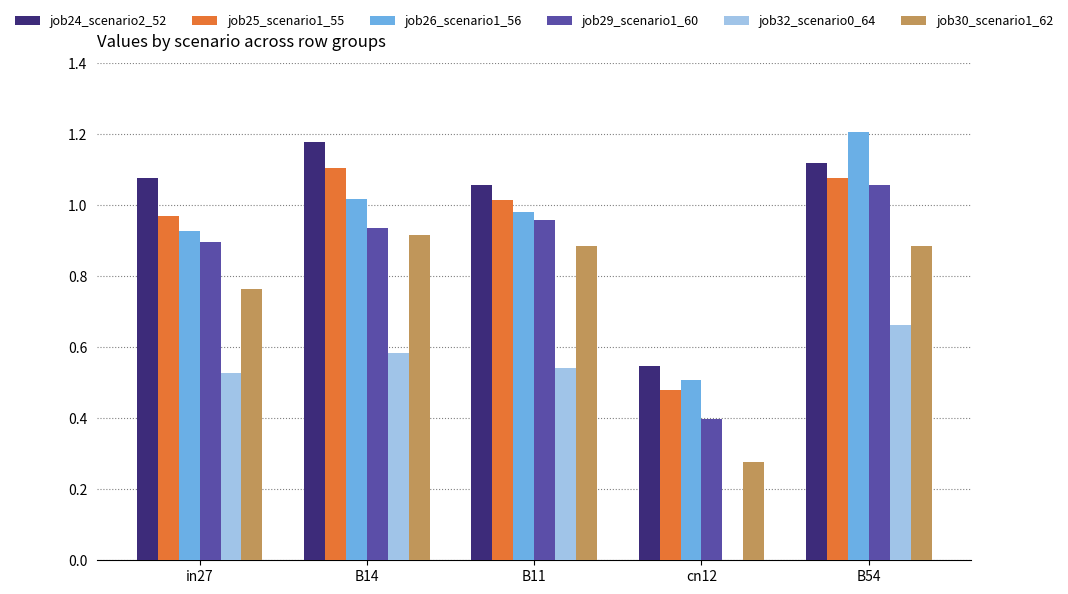

Which label corresponds to the largest value in the chart?

B54